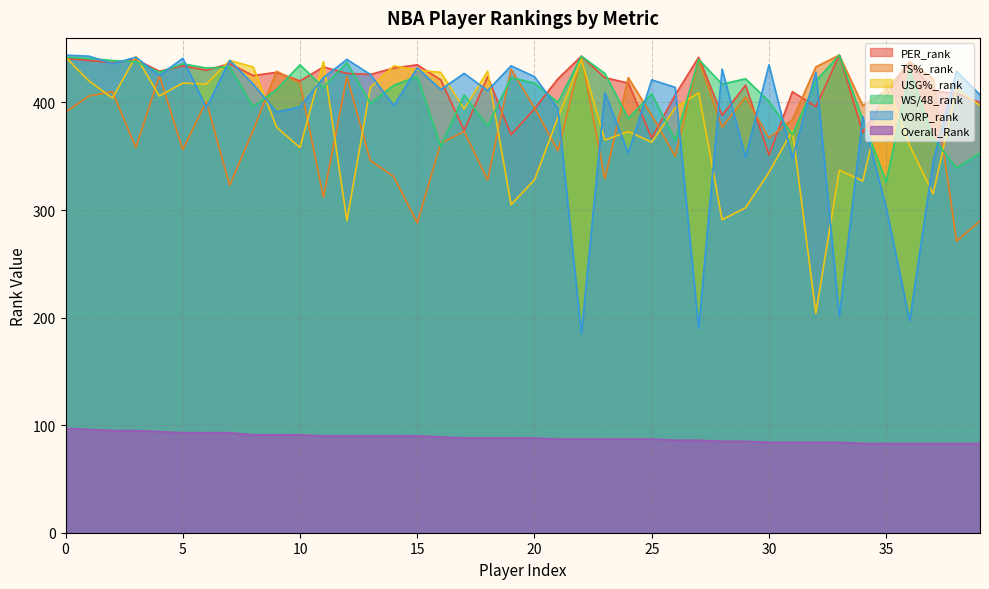

Which category has the lowest value in the VORP_rank series?

22